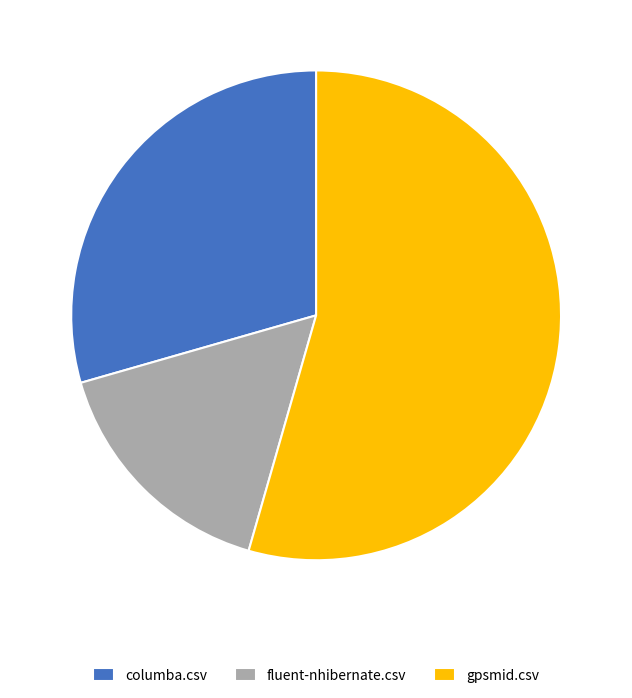

Combined, do gpsmid.csv and fluent-nhibernate.csv account for over 50%?

Yes